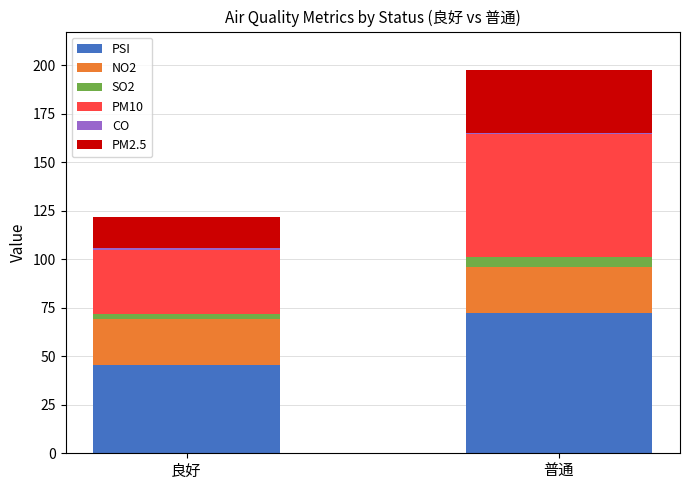

What is the maximum value for PSI?

72.1